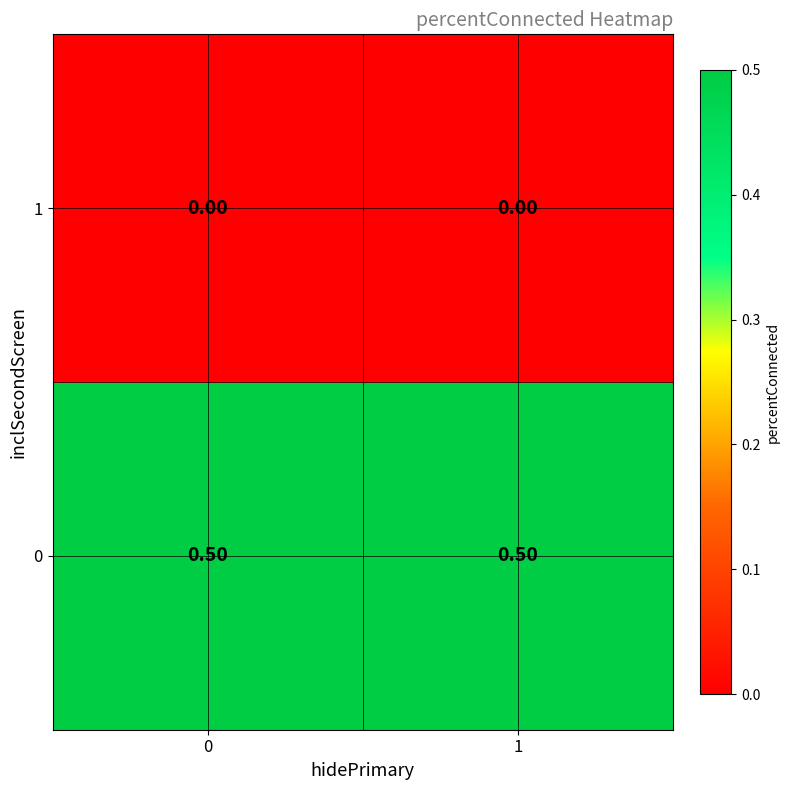

What is the difference between the highest and lowest values at 1?

0.5